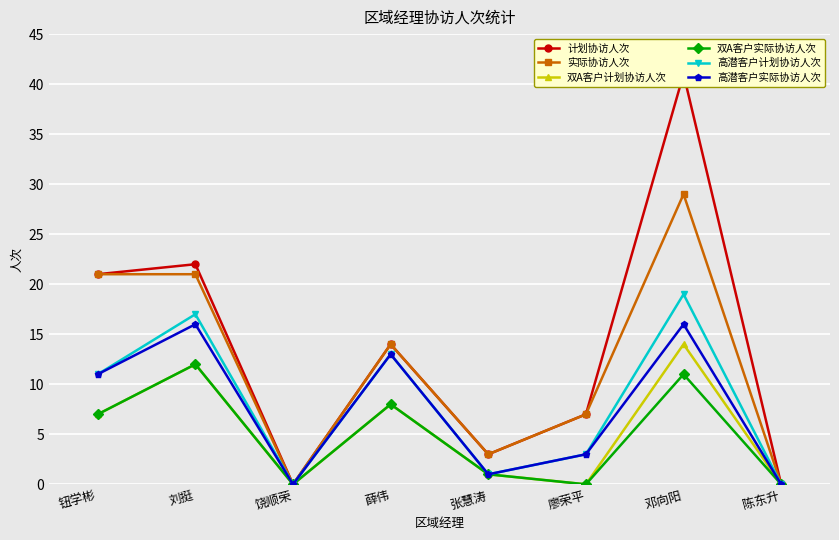

What is the total value across all series at 钮学彬?

78